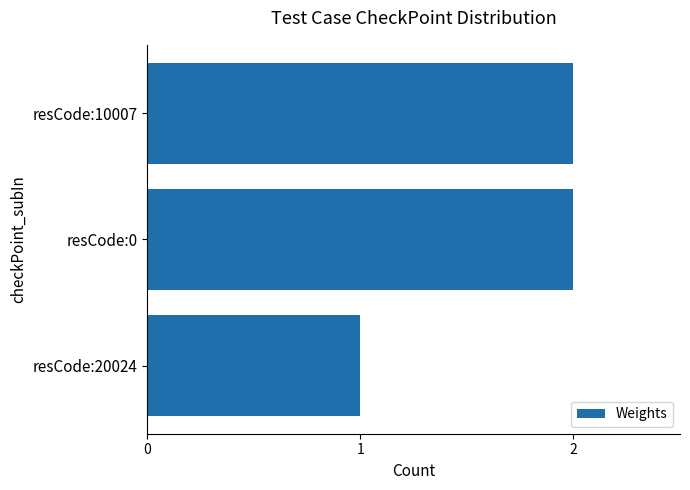

What is the minimum value shown in the chart?

1